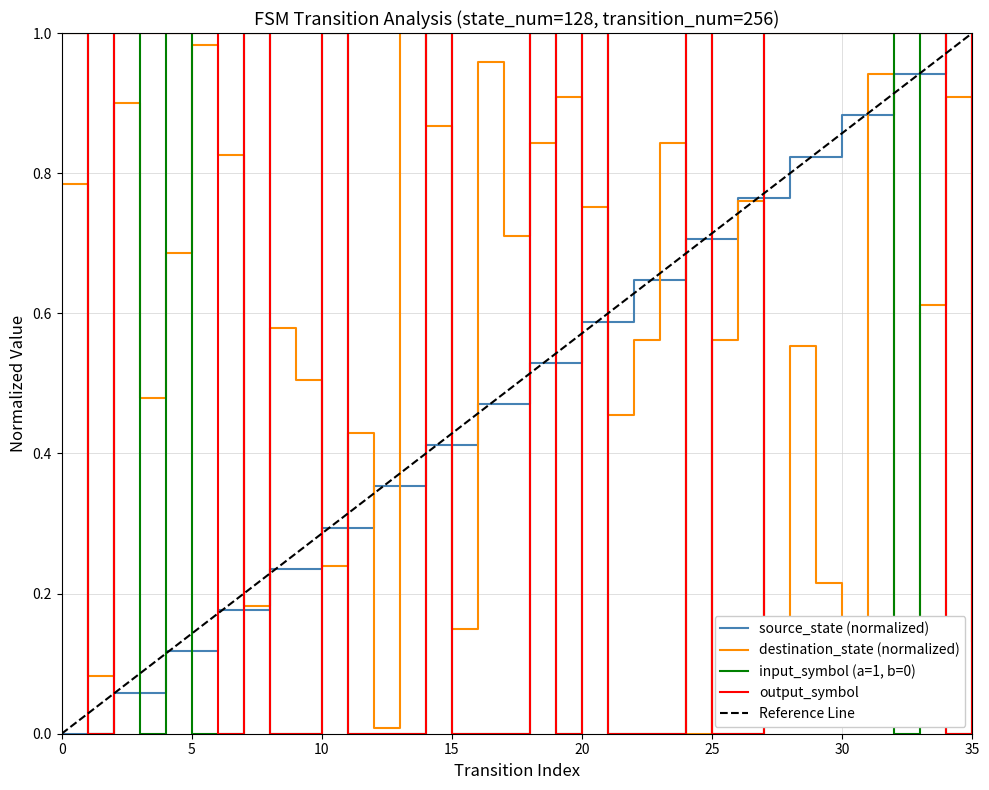

True or false: output_symbol has more than 2 points higher than both neighbors.

True